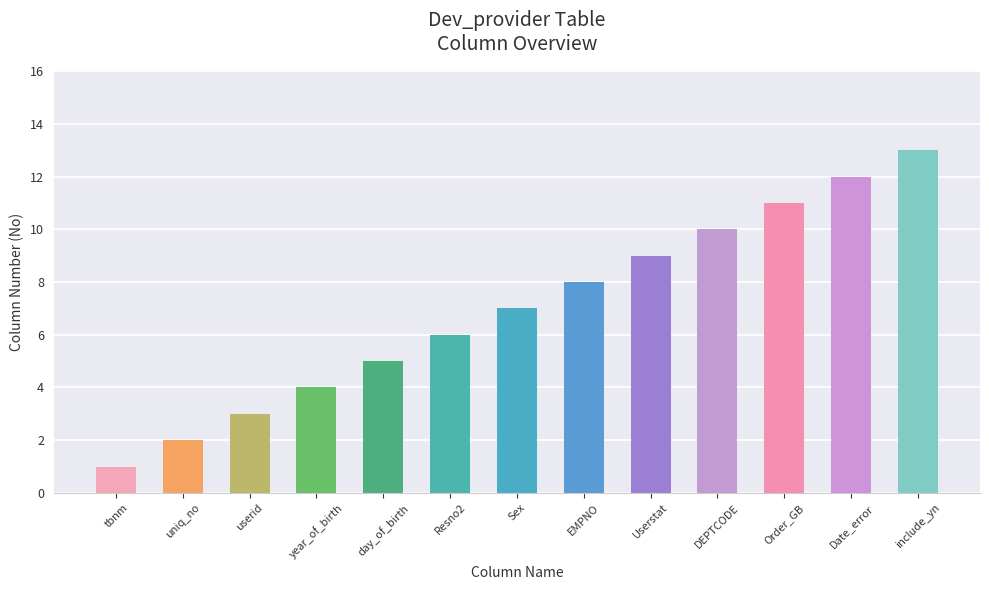

How many bars are there in total?

13